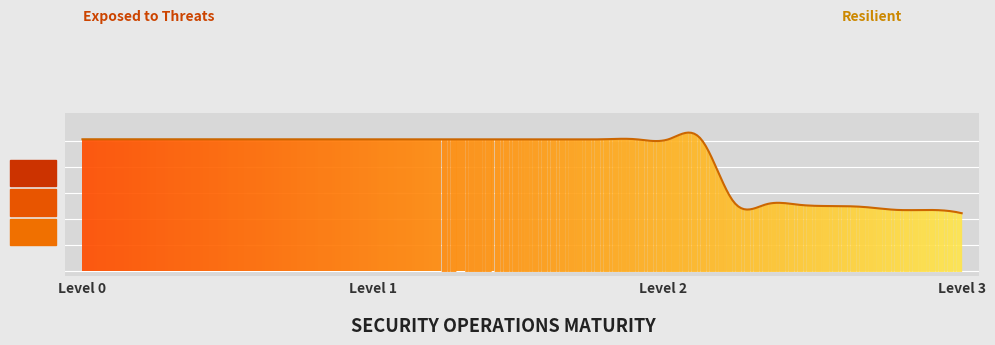

At which category does the chart reach its peak across all series?

1